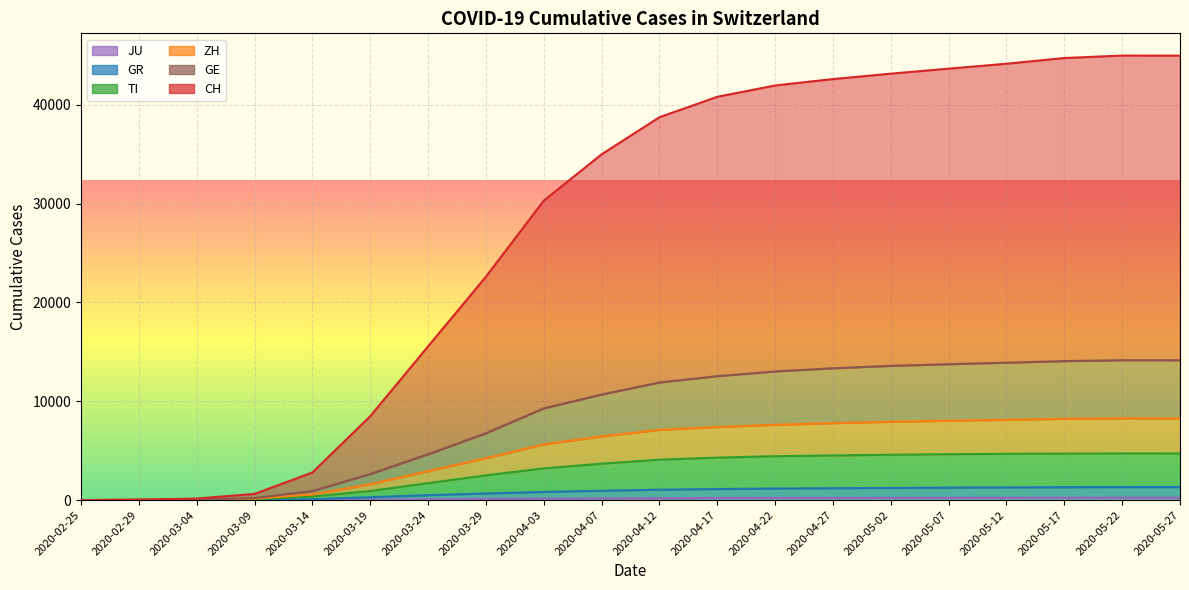

What is the value of the TI point at the 6th from the left?

926